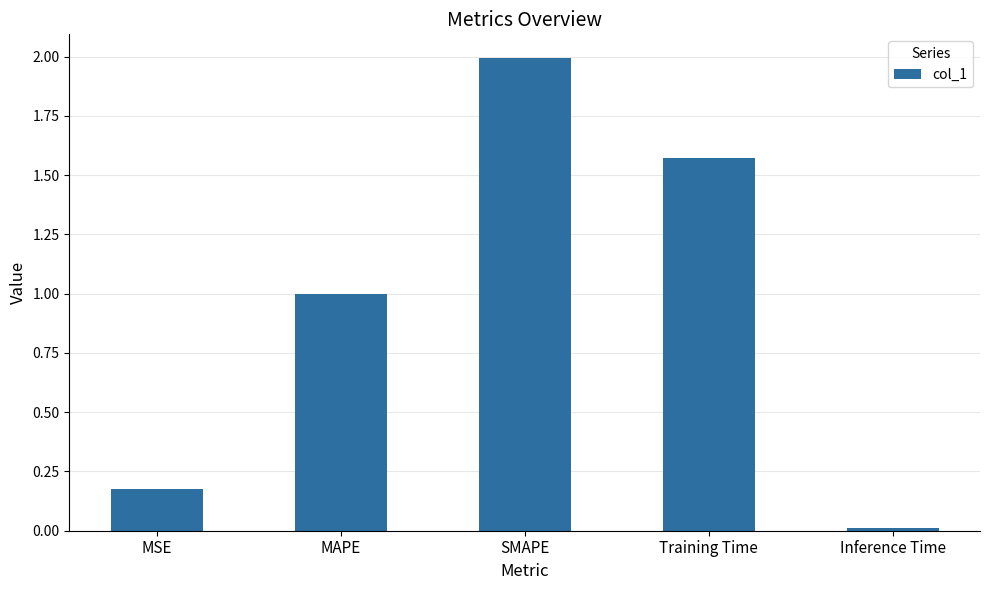

What is the label of the 5th bar from the right?

MSE